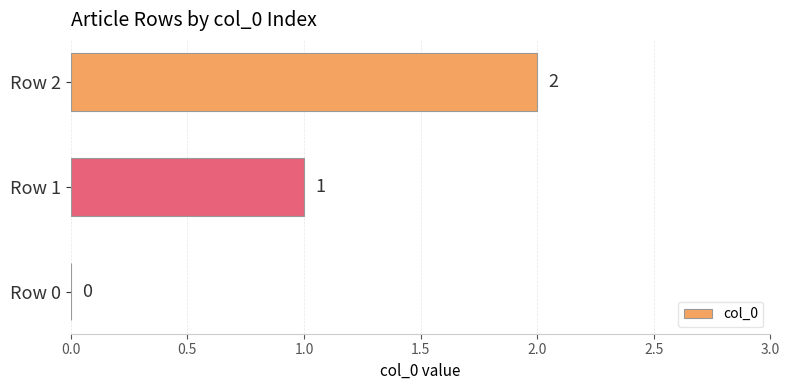

Is it true that the value at Row 0 is 1?

False